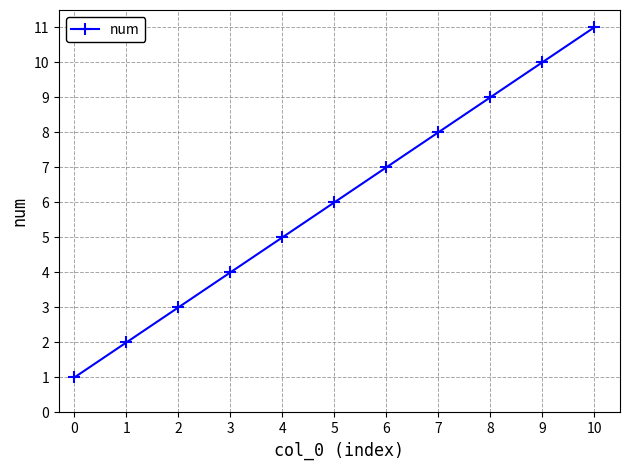

True or false: the data shows 3 at 9.

False